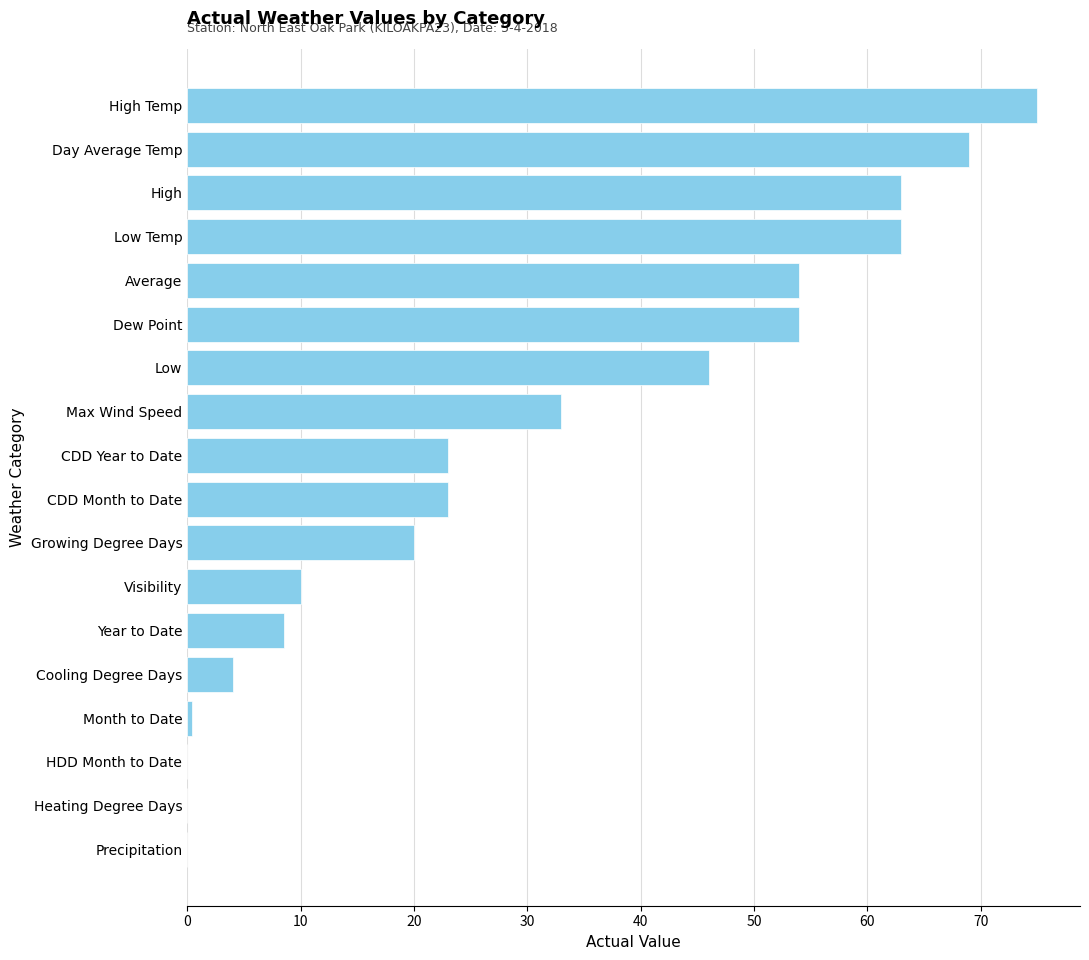

What is the sum of all values?

546.0